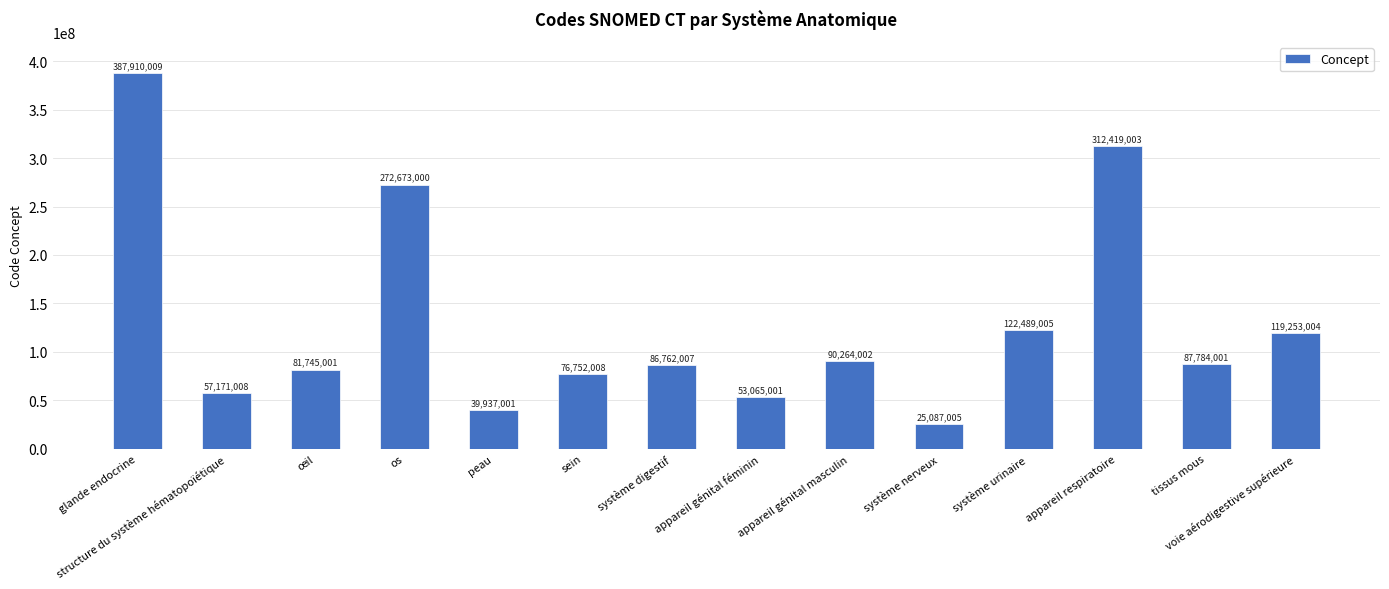

Rank the categories by value from lowest to highest.

système nerveux, peau, appareil génital féminin, structure du système hématopoïétique, sein, œil, système digestif, tissus mous, appareil génital masculin, voie aérodigestive supérieure, système urinaire, os, appareil respiratoire, glande endocrine